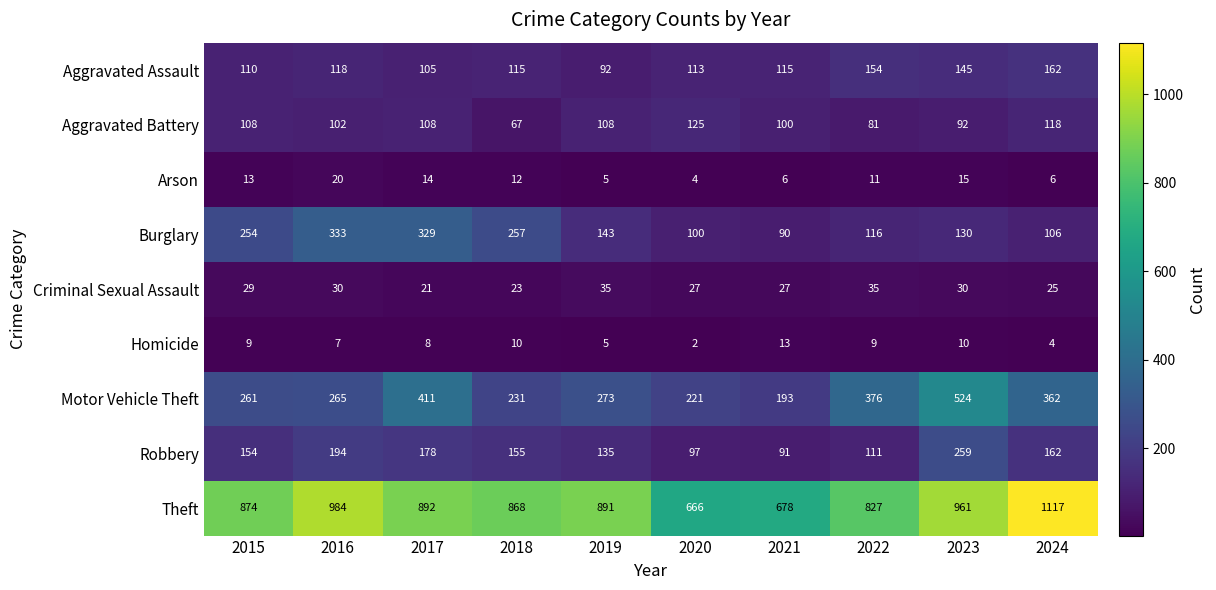

Is it true that Arson equals 19 at 2017?

False